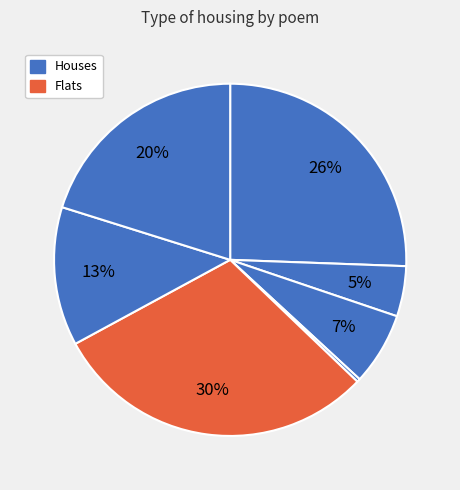

How many slices are in this pie chart?

7